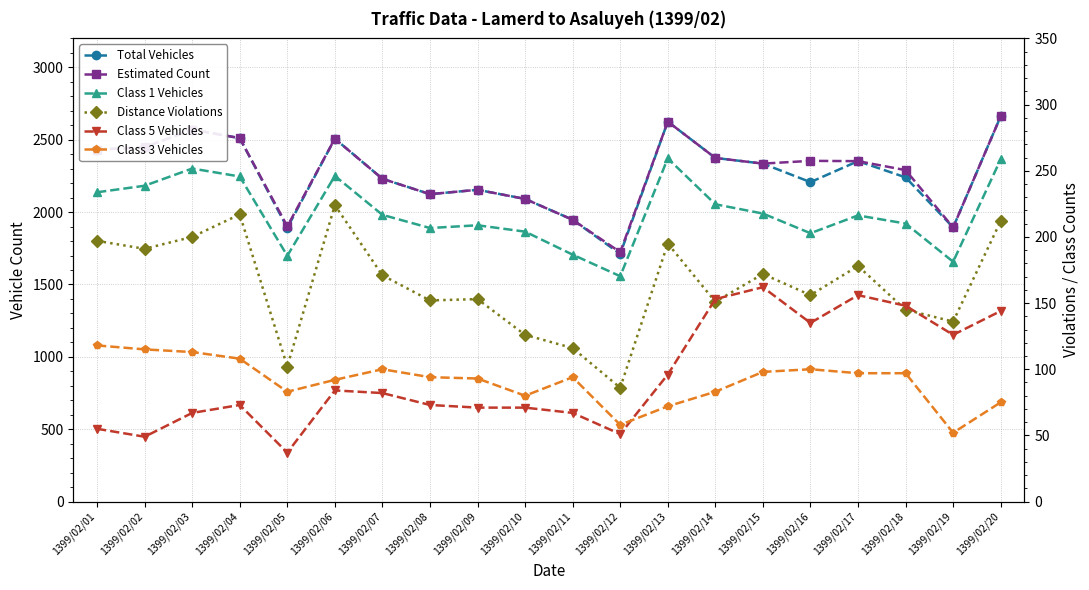

What is the spread (max minus min) of values at 1399/02/07?

2148